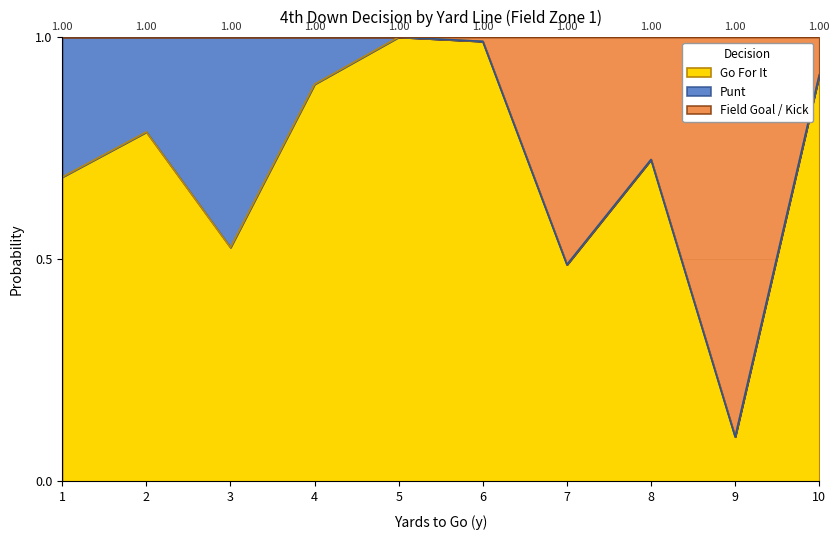

What is the total value across all series at 5?

1.0